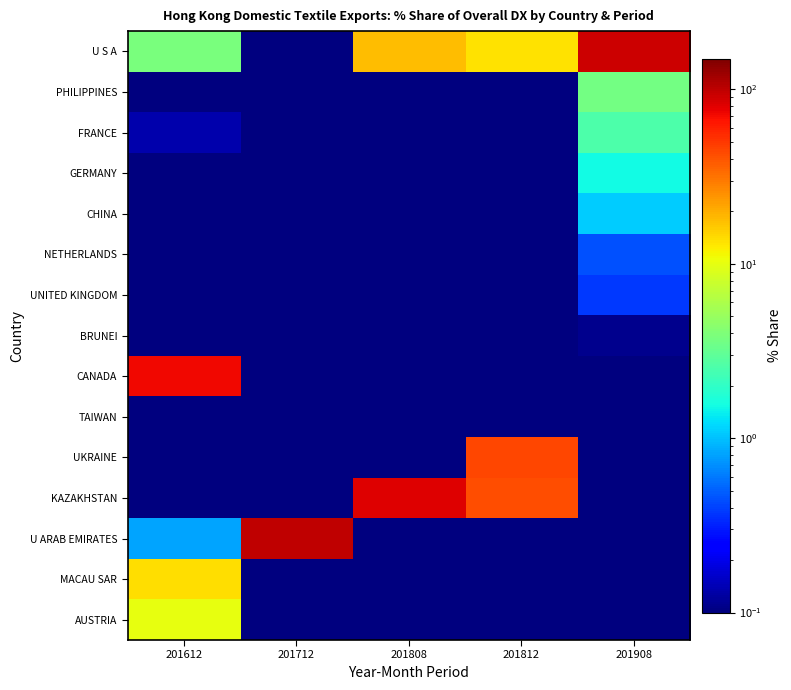

What is the difference between the highest and lowest values at 201808?

82.0